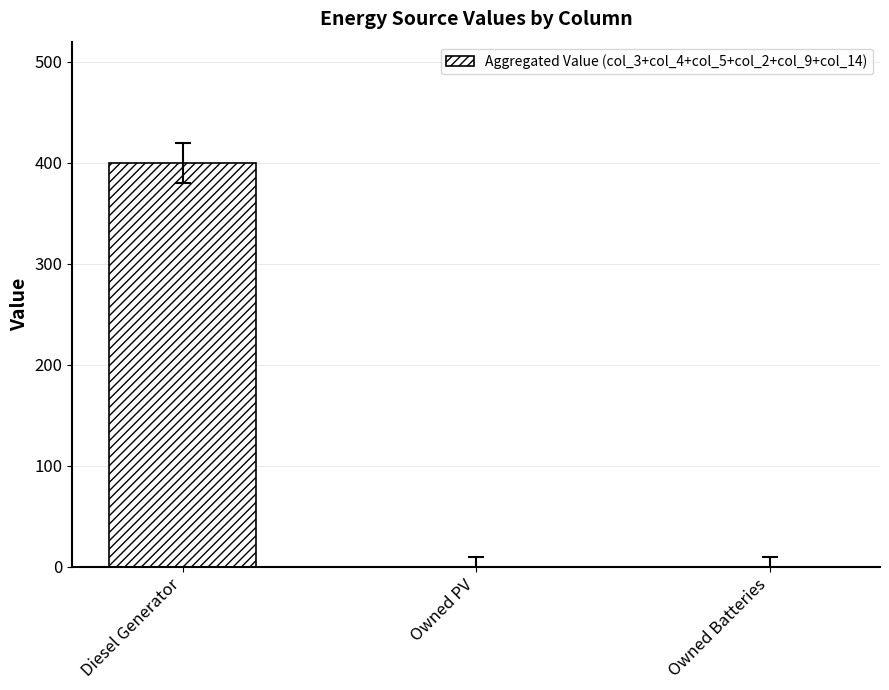

Reading right to left, transcribe all the data shown in this chart.

0	0	400